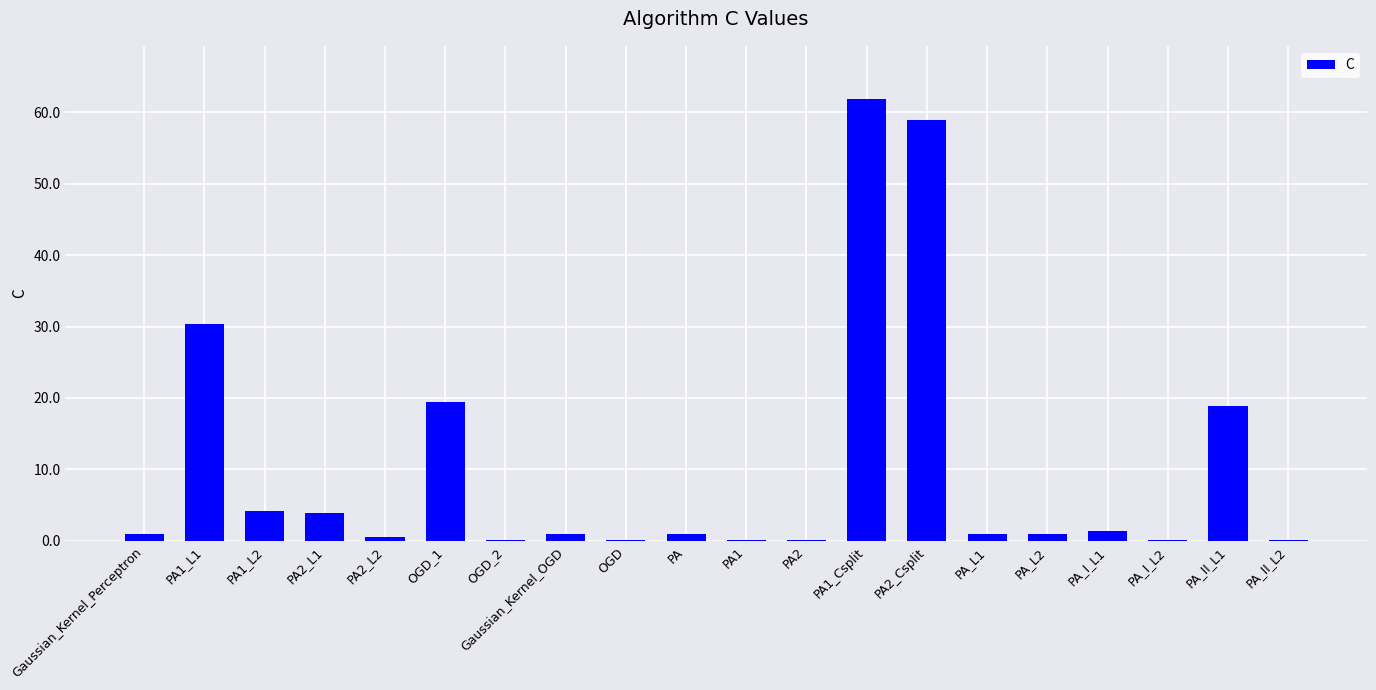

What is the sum of all values?

205.1